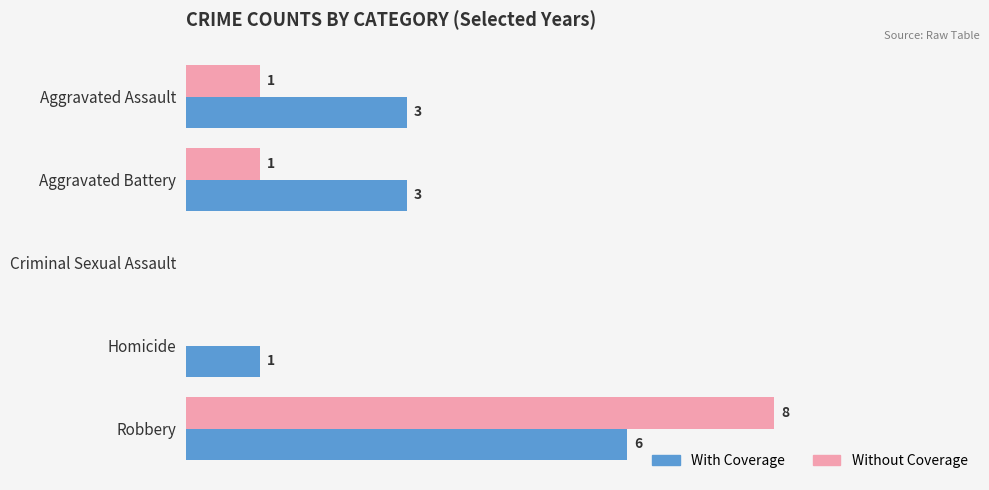

Which category has the highest value in the With Coverage series?

Robbery